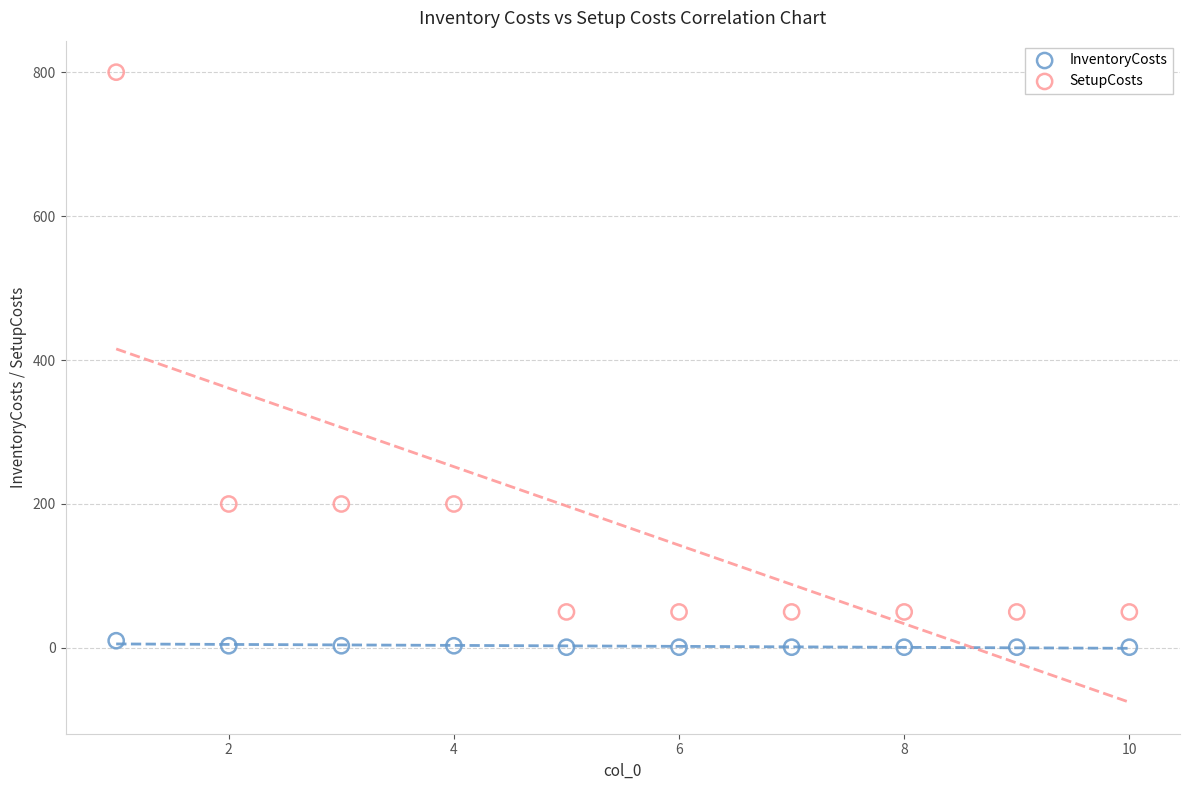

Which series has the largest Y range (max minus min)?

SetupCosts